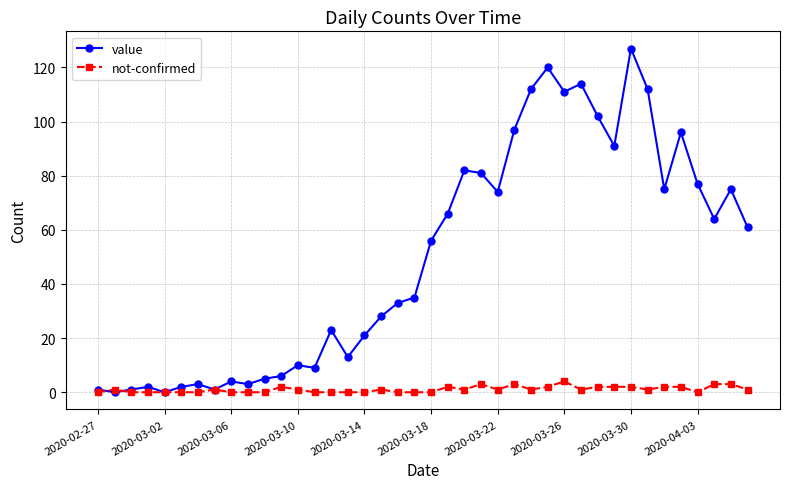

Which series ends up on top after the final intersection of not-confirmed and value?

value